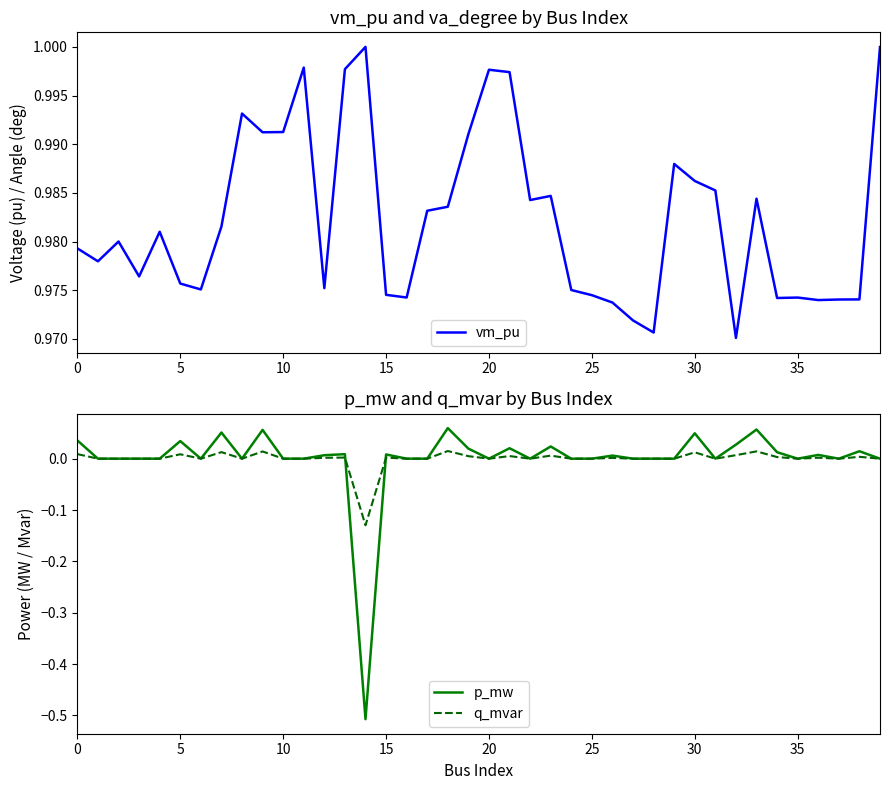

What is the lowest value of the vm_pu series?

1.0